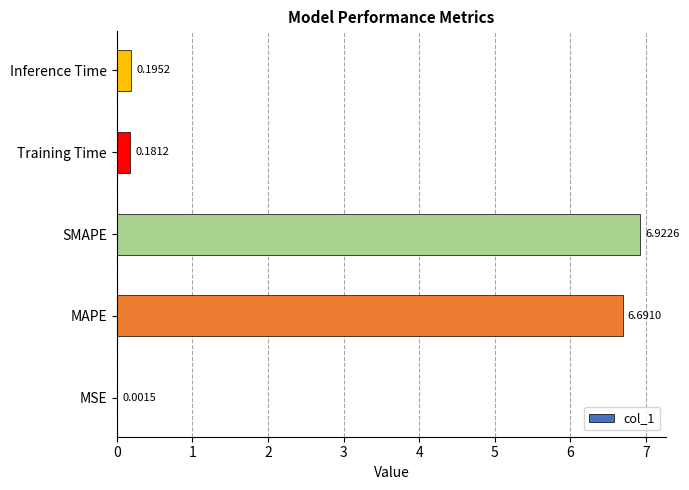

What is the sum of the values at MAPE and Training Time?

6.9